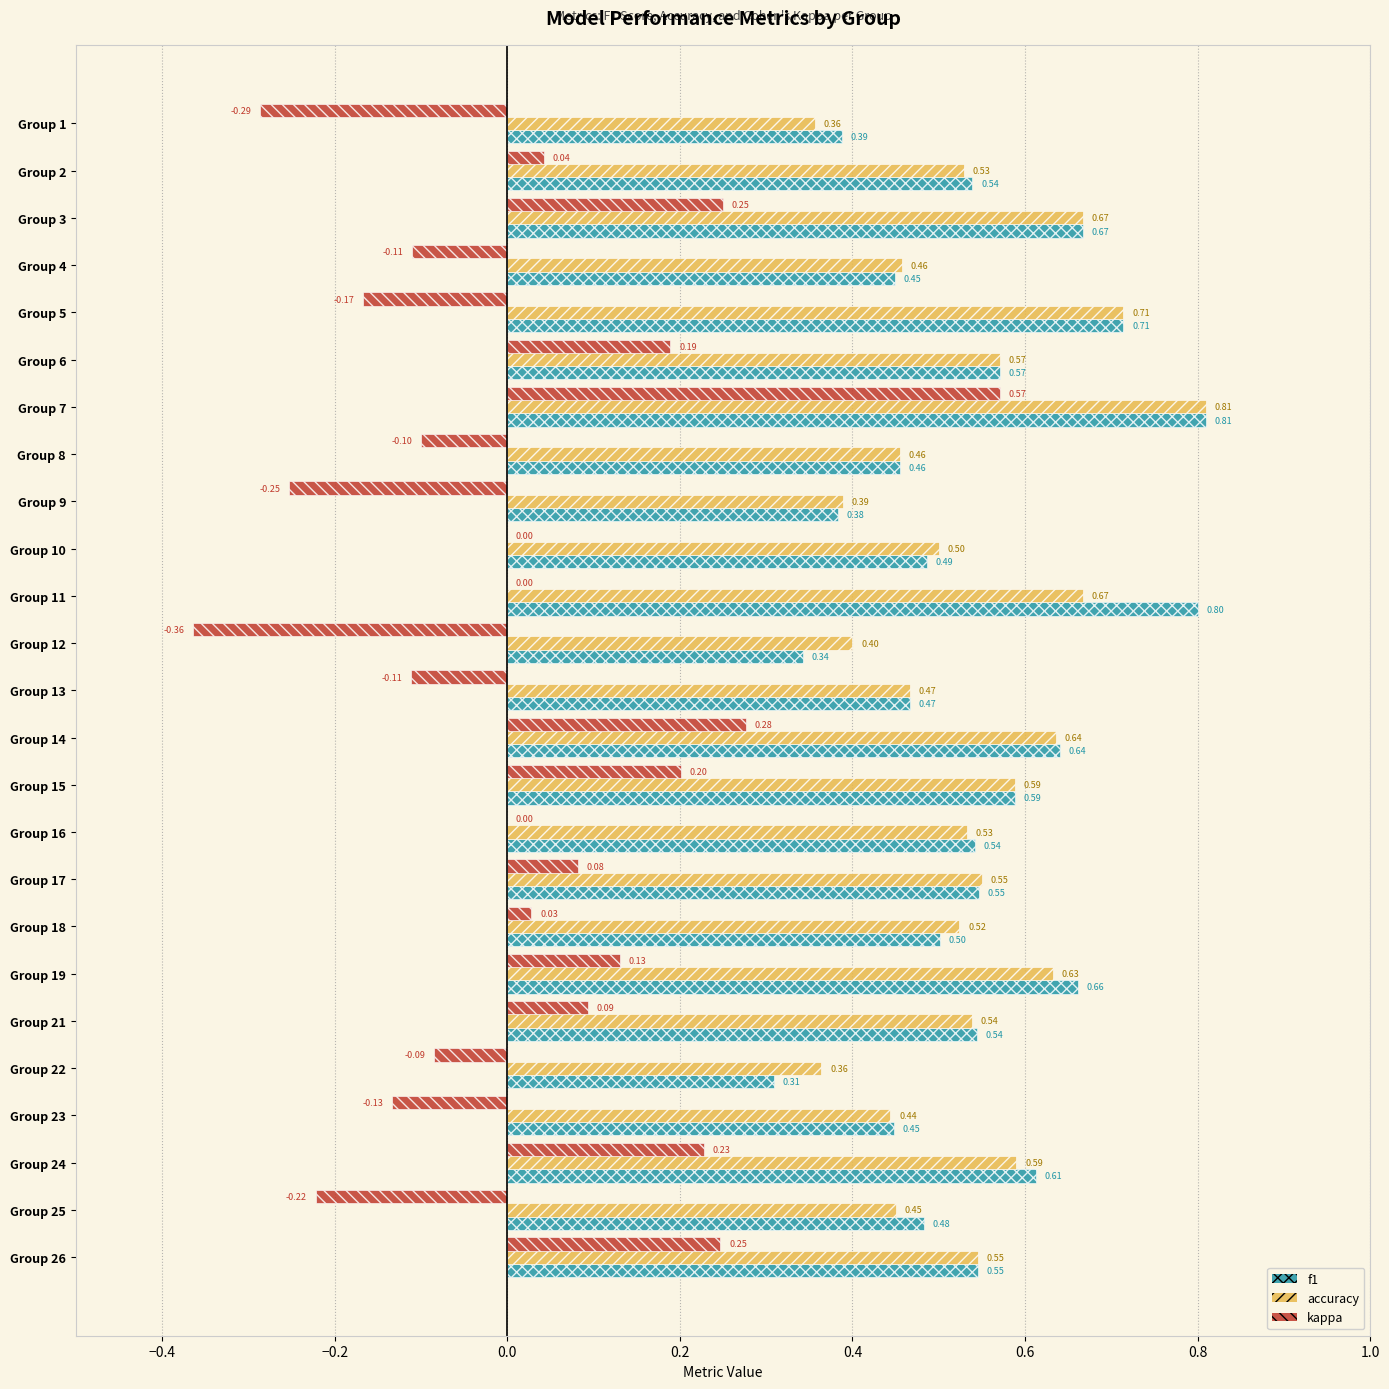

What is the sum of all f1 values?

13.5